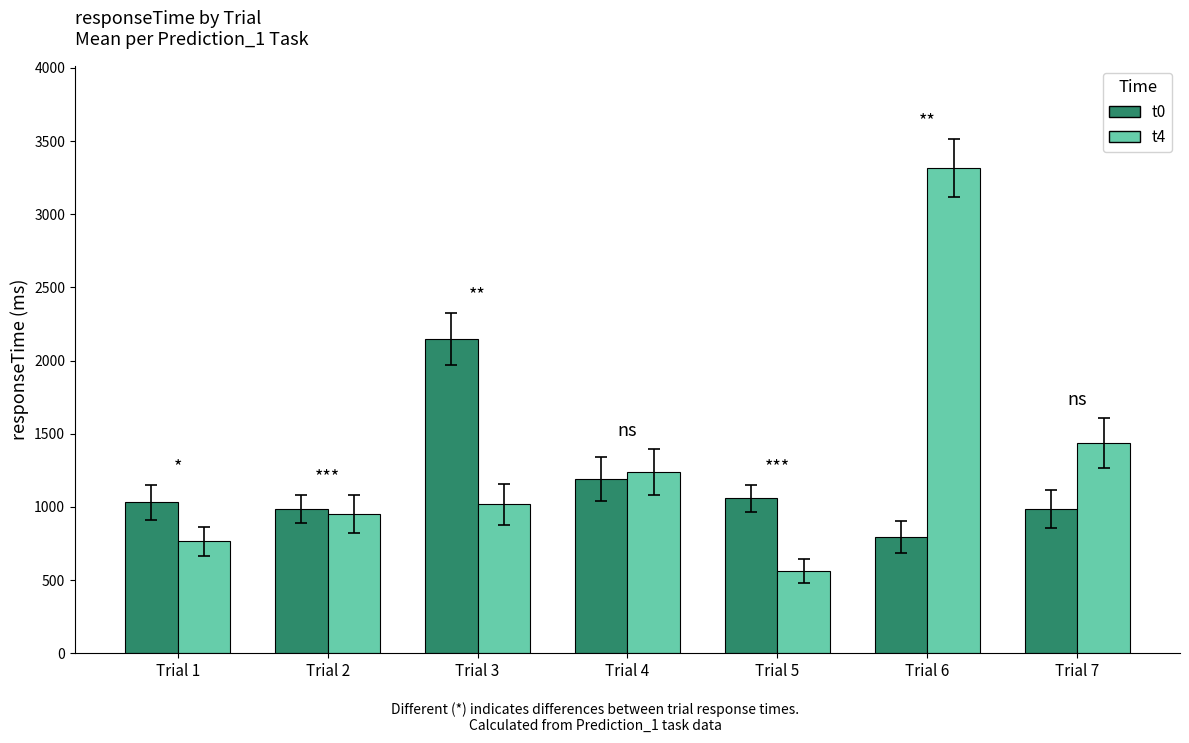

Is it true that t4 equals 310 at Trial 4?

False